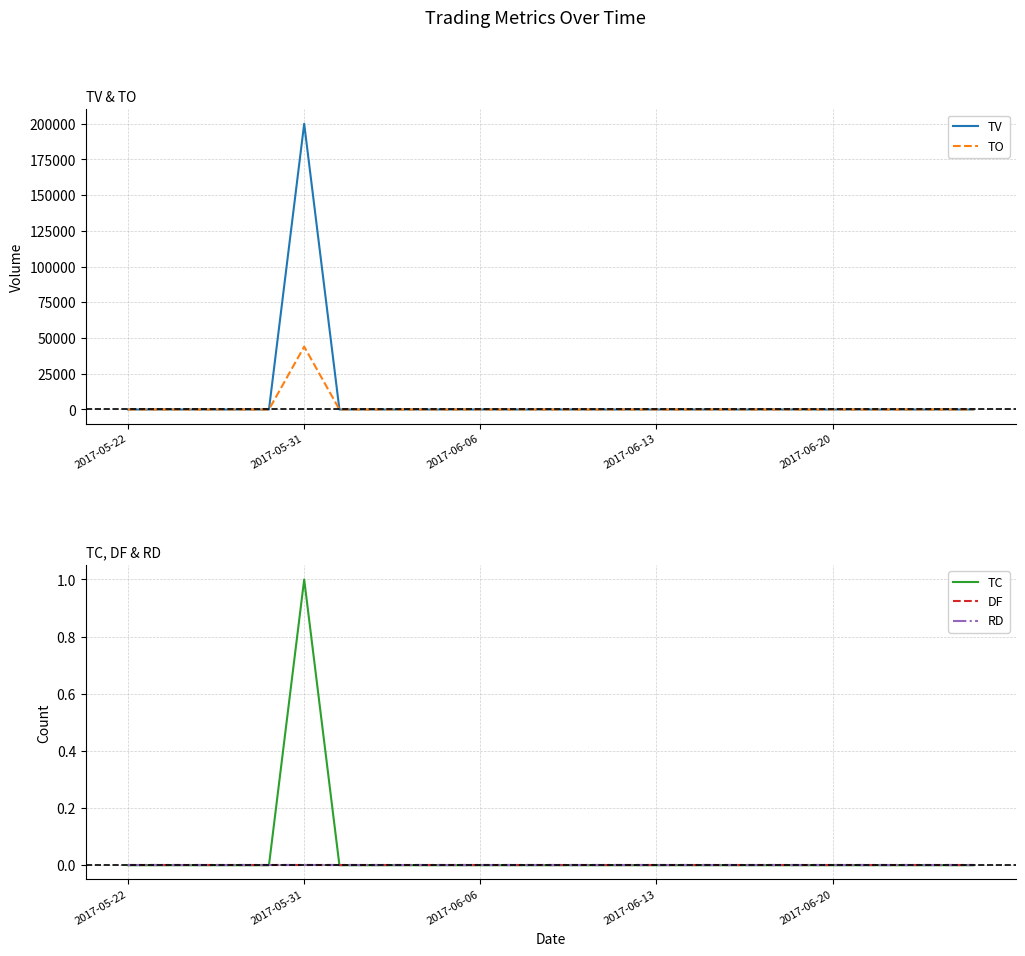

Which series has the largest total across all categories?

TV